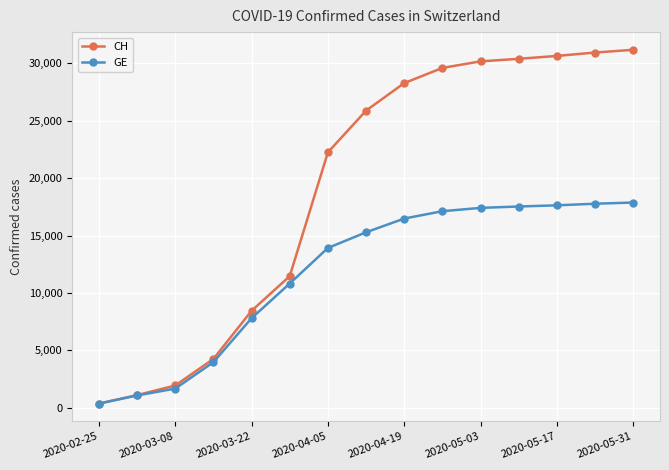

What is the maximum value shown in the chart?

31164